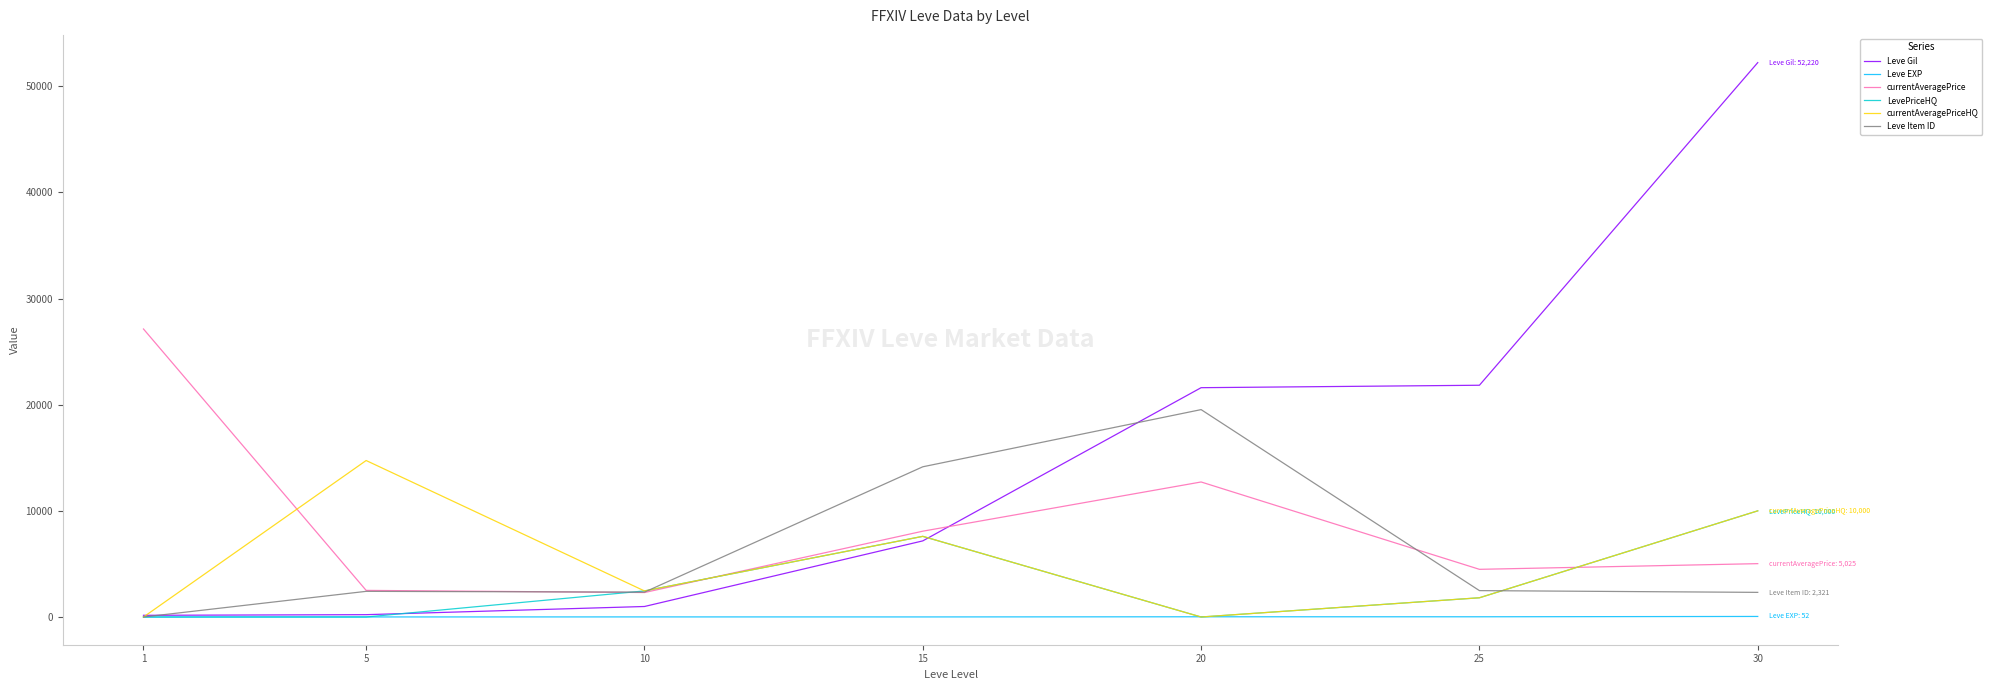

At which category is the sum across all series the highest?

30